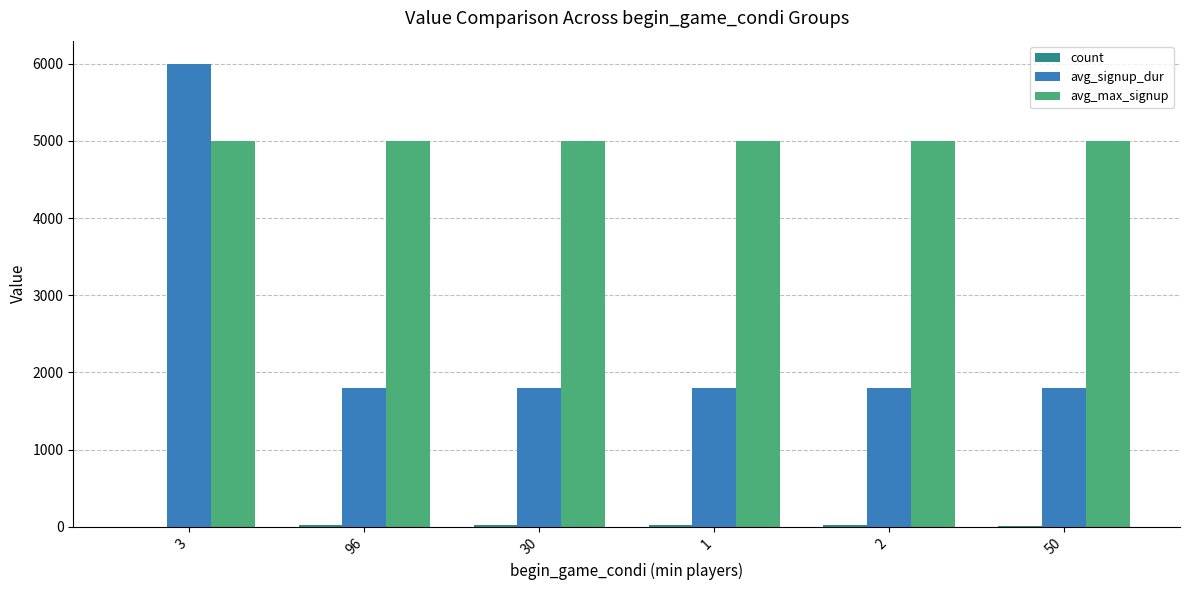

Which series has the largest total across all categories?

avg_max_signup